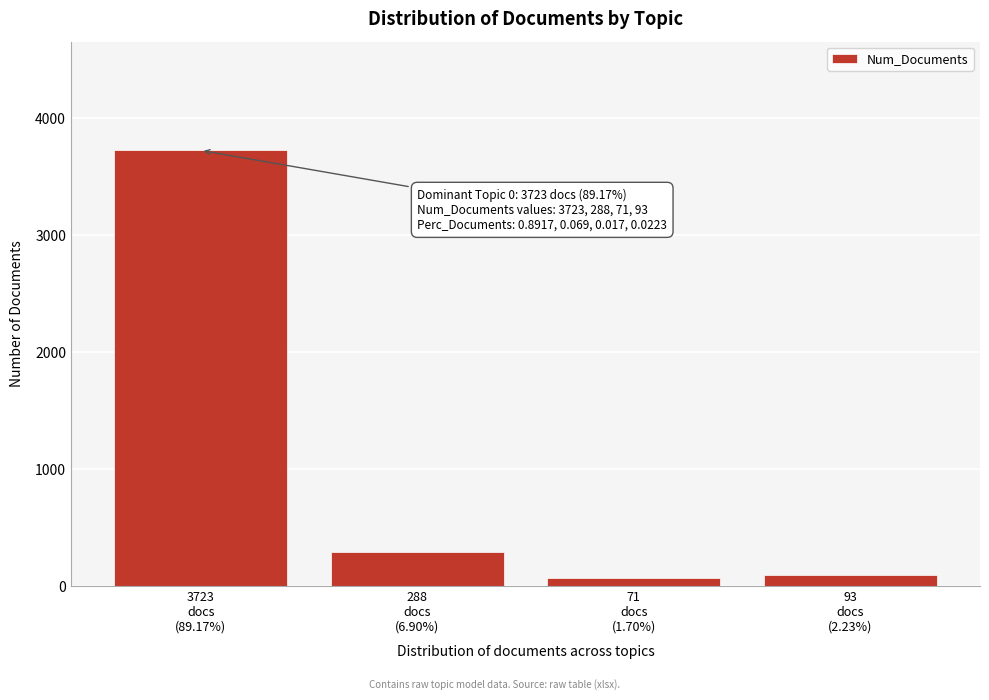

Reading right to left, extract all data points from this chart.

93	71	288	3723